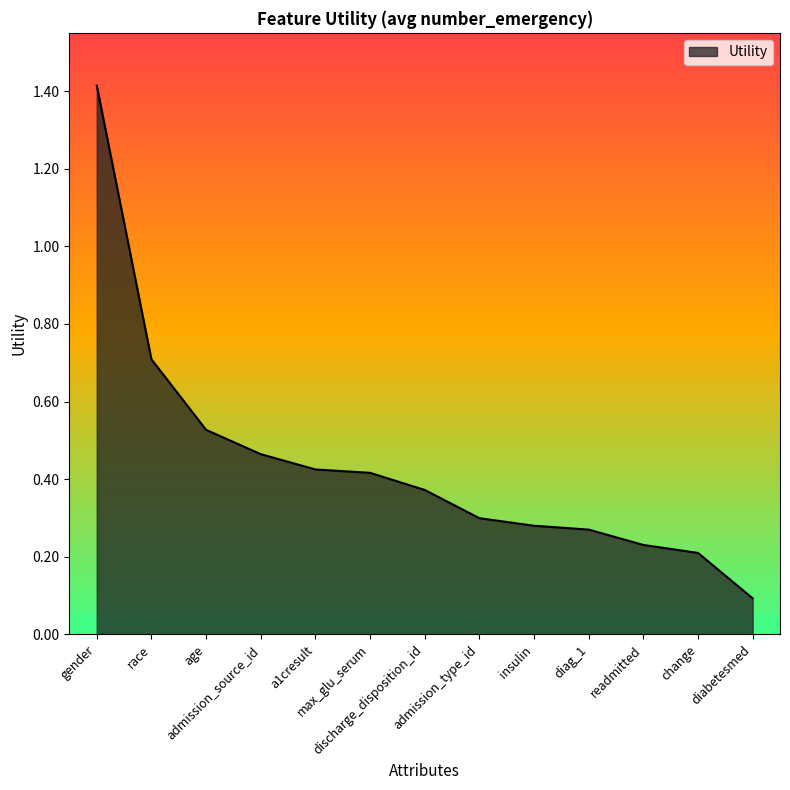

What is the sum of all values?

5.7